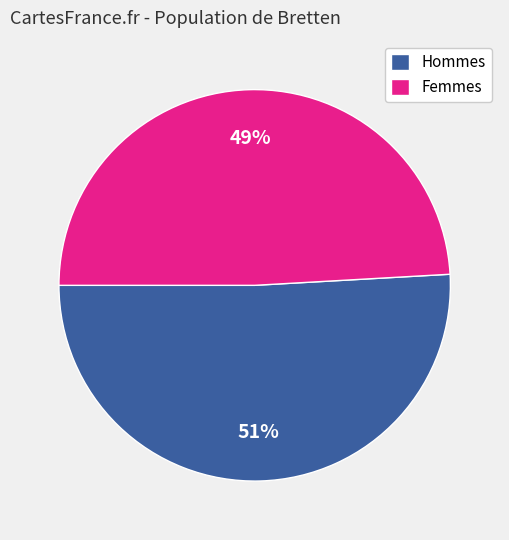

Approximately how many times larger is the value at Femmes compared to Hommes?

1.0